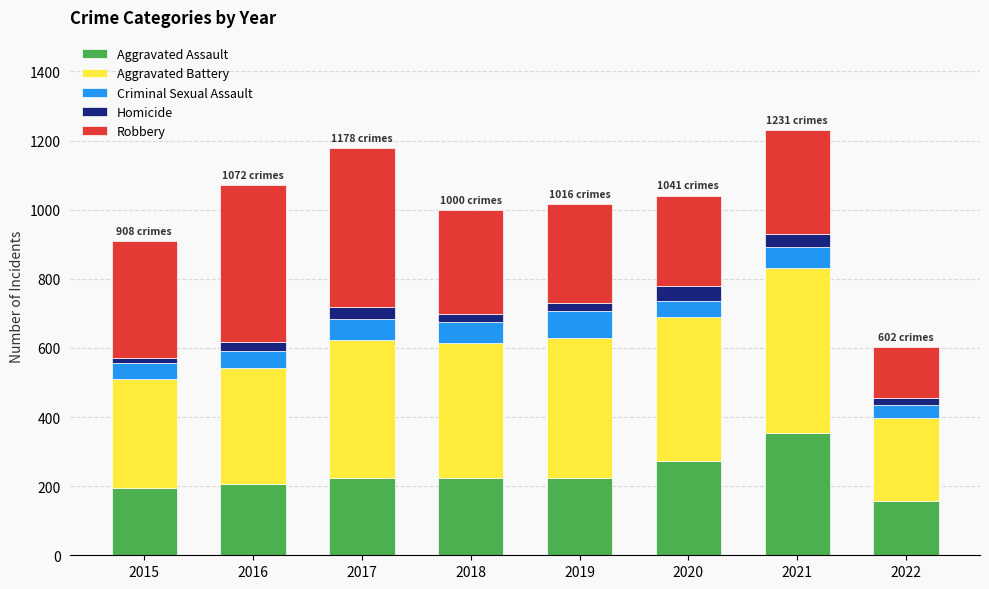

Which category has the lowest value in the Aggravated Assault series?

2022